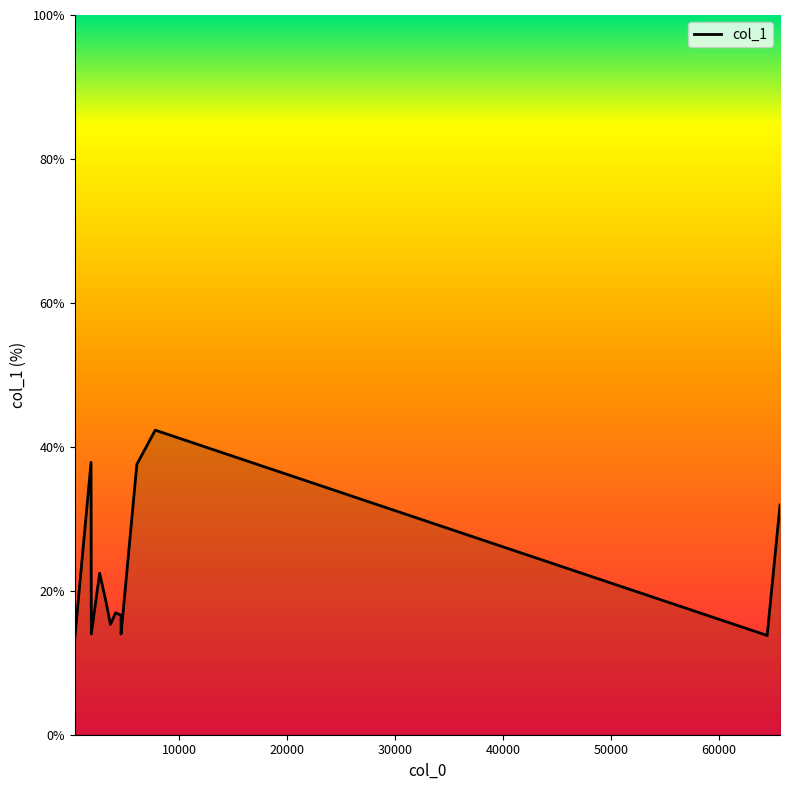

Is it true that the value at 3204.89 is 10.2?

False